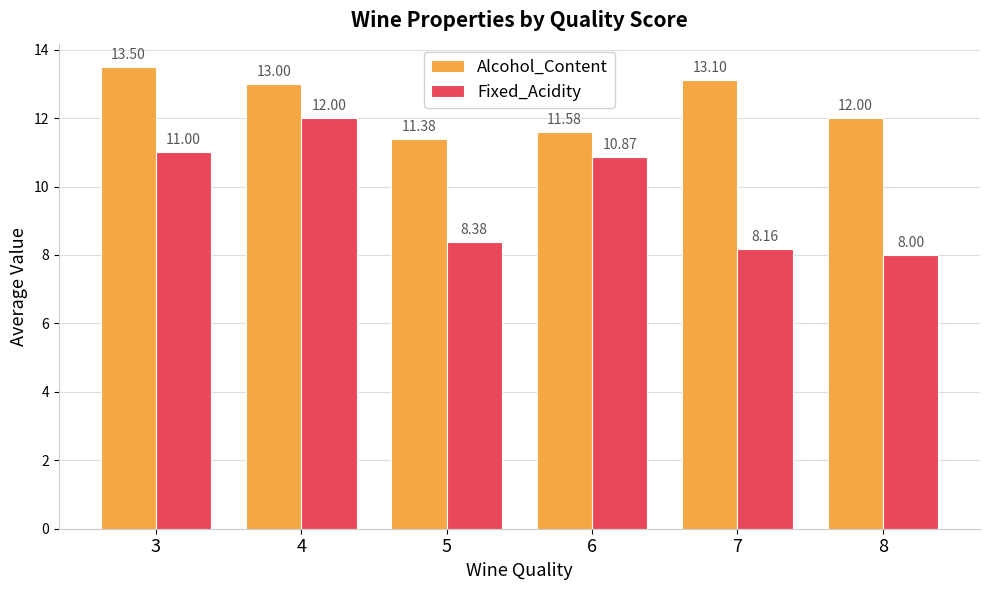

Is the value of Fixed_Acidity at 5 greater than the value of Alcohol_Content at 5?

No